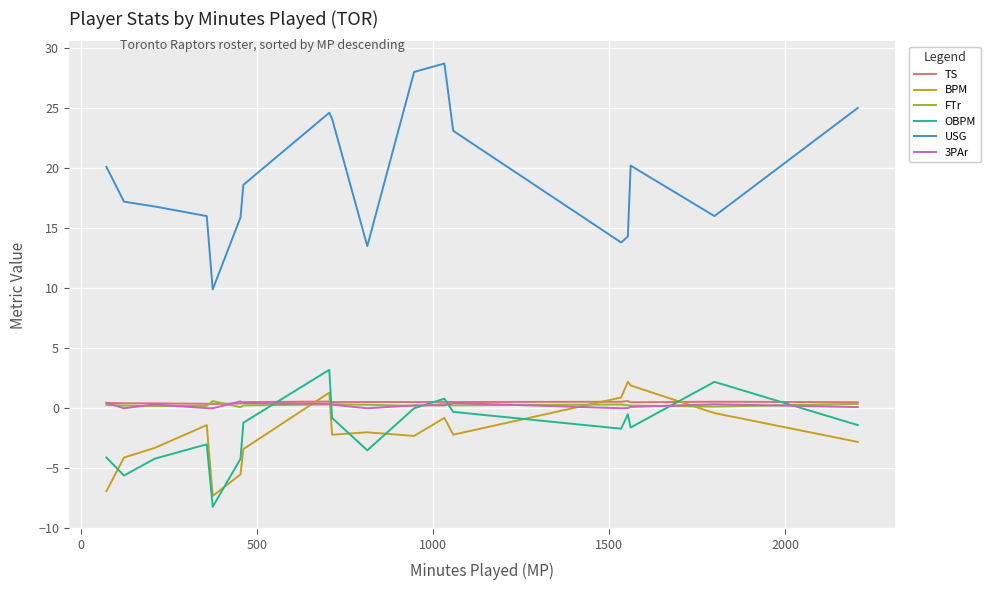

Which series has the largest range (max minus min)?

USG